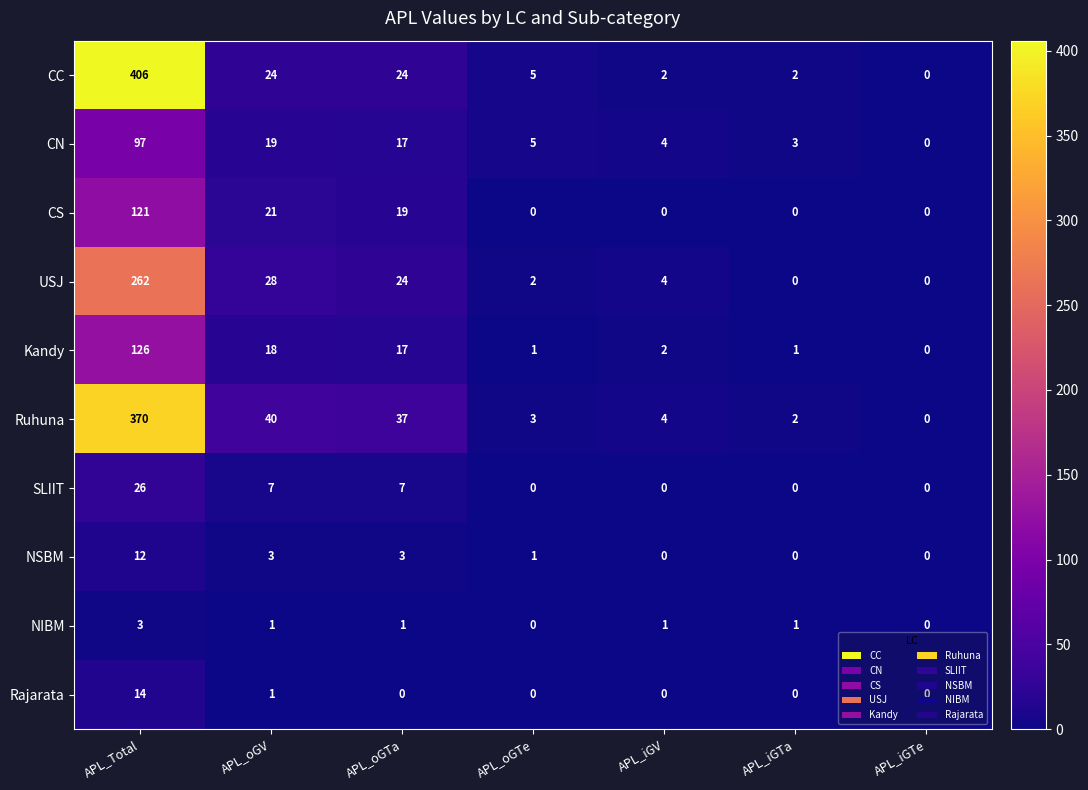

What is the sum of all CN values?

145